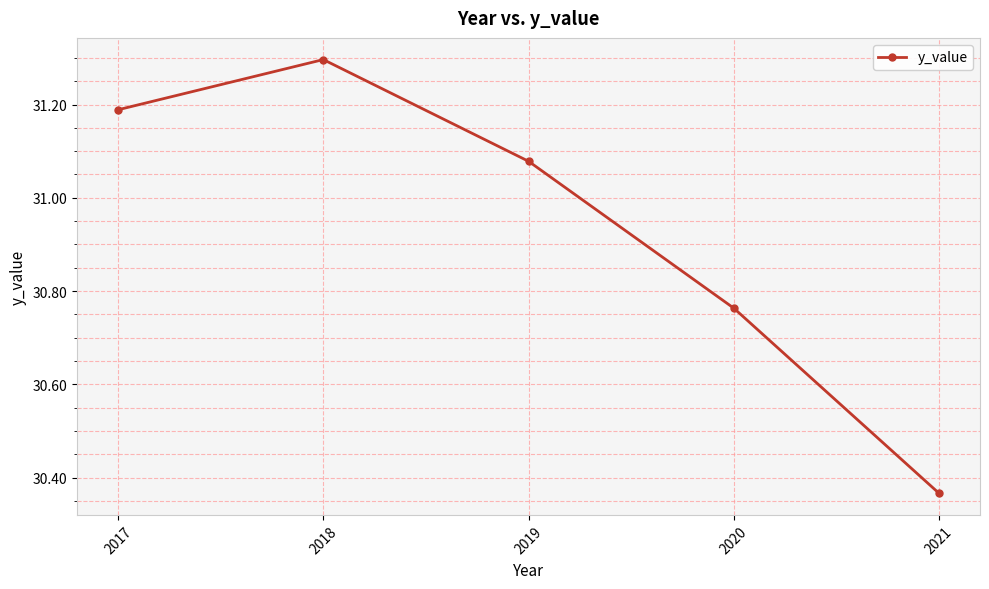

What is the ratio of the value at 2019 to the value at 2021?

1.0